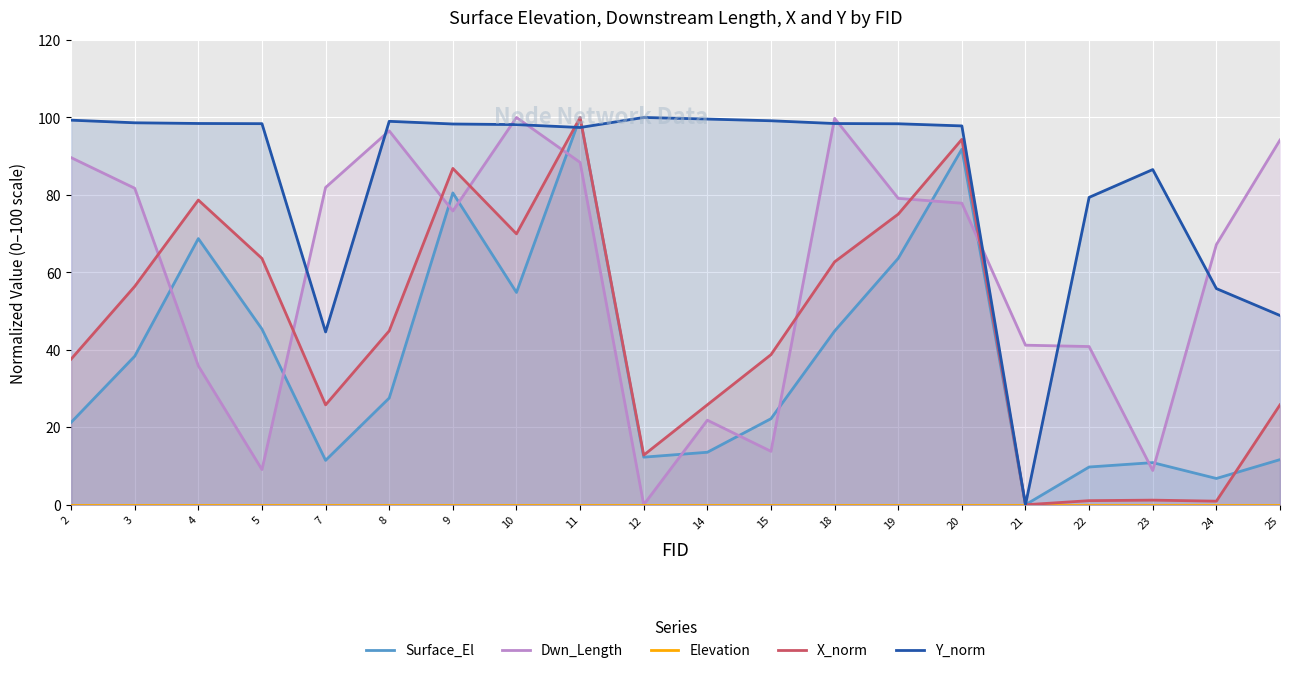

The value of Elevation at 15 is 0.0. True or false?

True